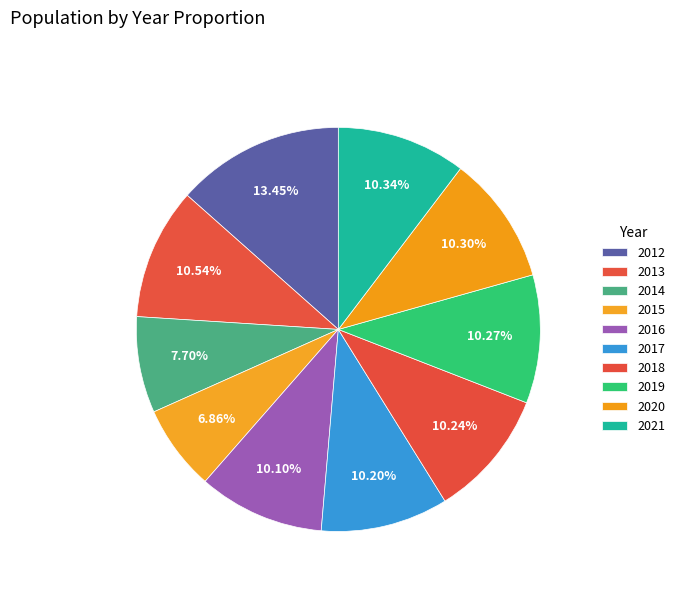

How many segments does this pie chart have?

10